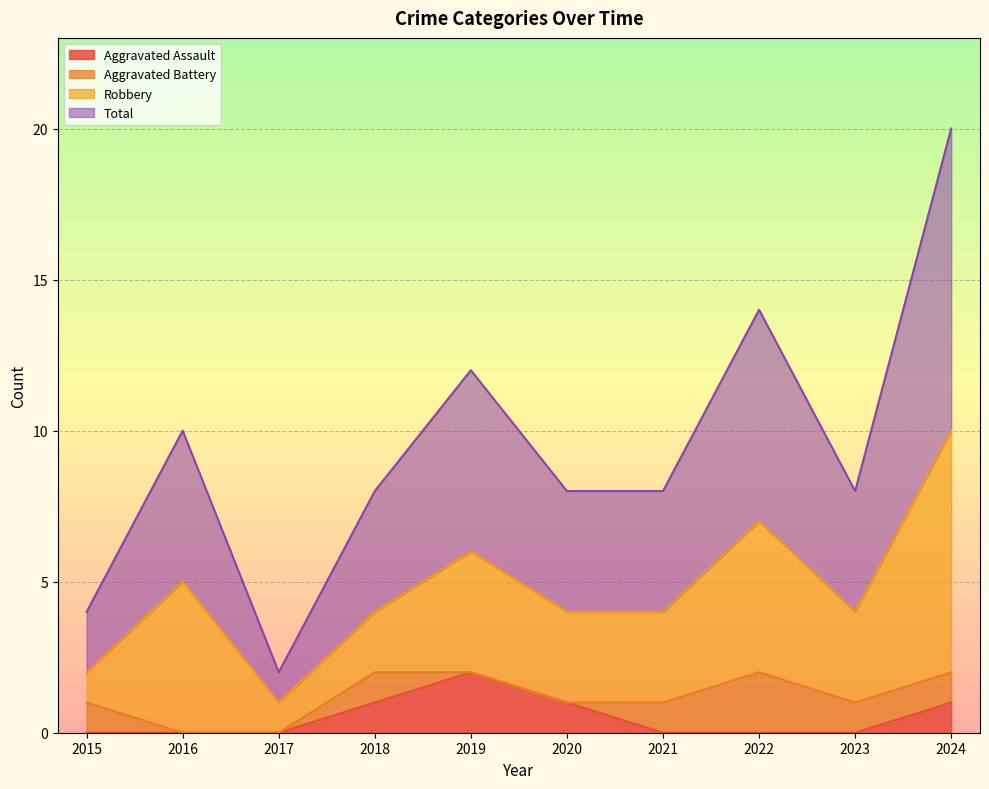

What are all the series names shown in the legend?

Aggravated Assault, Aggravated Battery, Robbery, Total